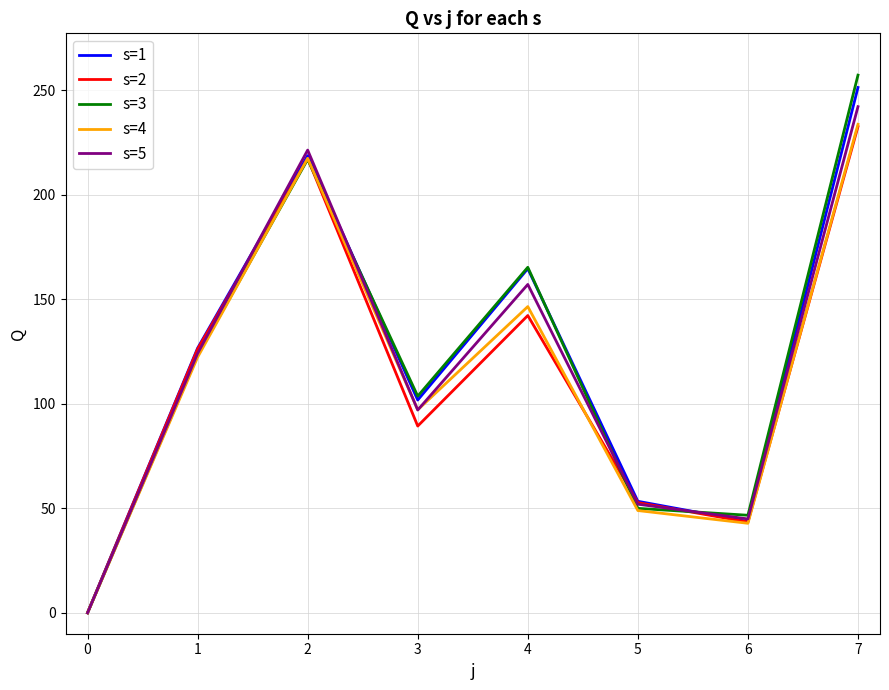

Is it true that s=5 equals 77.4 at 6?

False